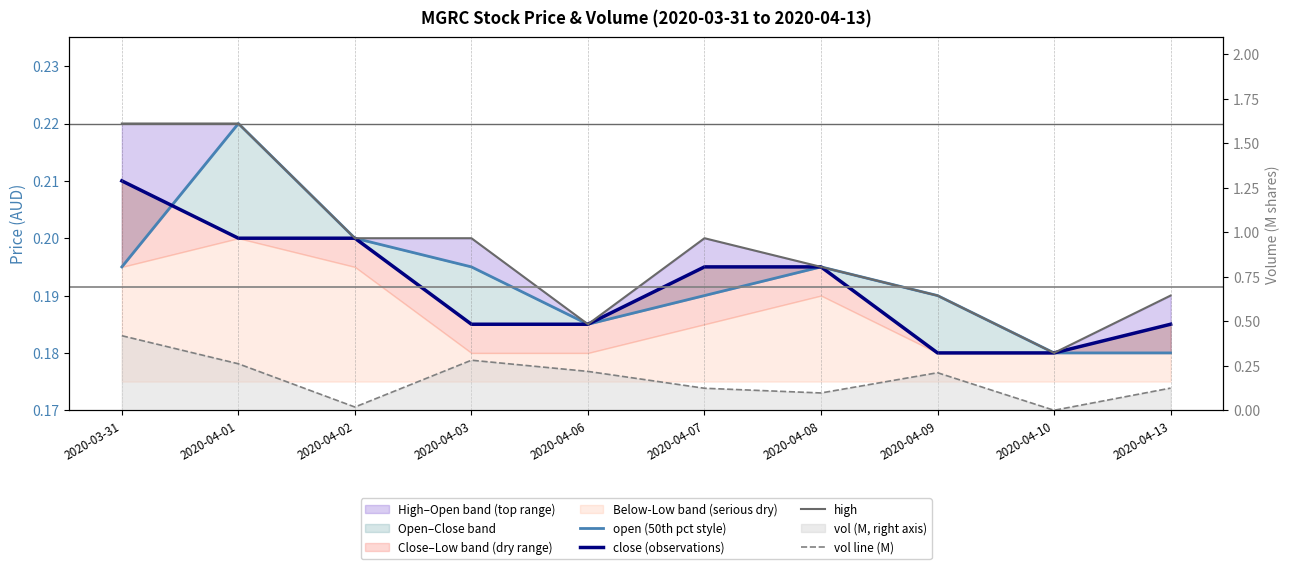

What is the label of the 6th point from the right?

2020-04-06